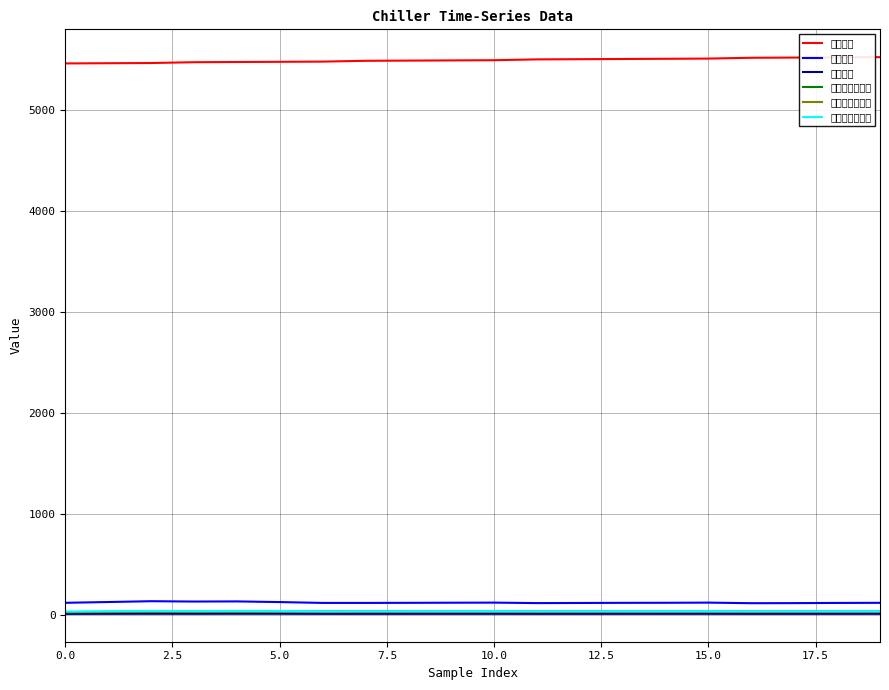

Reading left to right, extract all data points from this chart.

運轉時間: 5462.0	5464.0	5466.0	5474.0	5476.0	5478.0	5480.0	5488.0	5490.0	5492.0	5494.0	5502.0	5504.0	5506.0	5508.0	5510.0	5518.0	5520.0	5522.0	5524.0
左機電流: 117.1	124.8	132.9	129.6	130.9	124.3	116.0	115.9	116.8	118.0	118.9	114.2	115.4	116.7	117.3	118.9	113.2	114.0	115.8	116.8
左機高壓: 7.3	7.7	8.3	7.9	8.4	8.3	7.7	7.6	7.7	7.8	7.9	7.5	7.6	7.7	7.7	7.9	7.5	7.5	7.7	7.7
冷卻水入口溫度: 24.1	26.0	28.0	27.2	29.6	30.7	30.8	29.7	30.0	30.6	31.2	29.4	29.7	30.1	30.4	31.0	29.1	29.3	29.9	30.2
冷卻水出口溫度: 25.2	27.3	29.3	28.9	31.2	31.9	32.0	30.3	30.7	31.3	31.8	29.9	30.3	30.7	31.1	31.7	29.6	29.8	30.6	30.9
左飽和冷凝溫度: 30.4	34.1	36.4	34.7	36.5	36.5	33.2	33.2	33.7	34.1	34.7	33.0	33.3	33.8	34.1	34.4	32.7	33.4	33.6	34.1